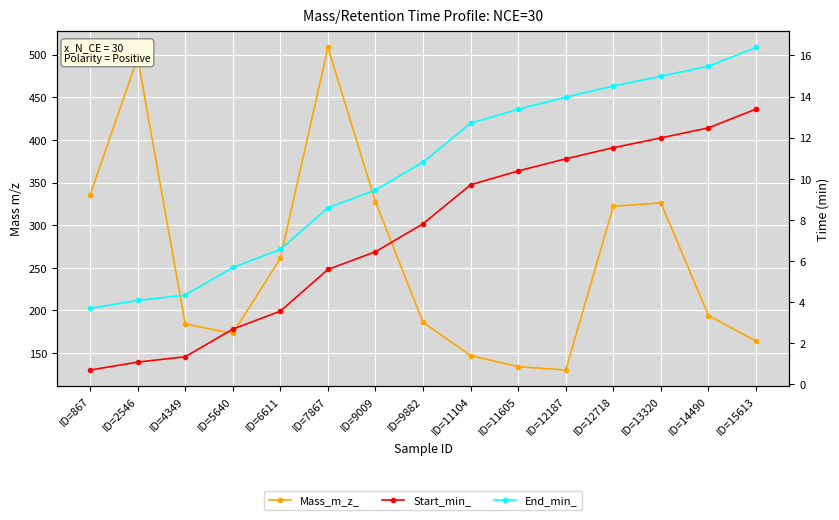

Is this an area chart (filled region under the line)?

No